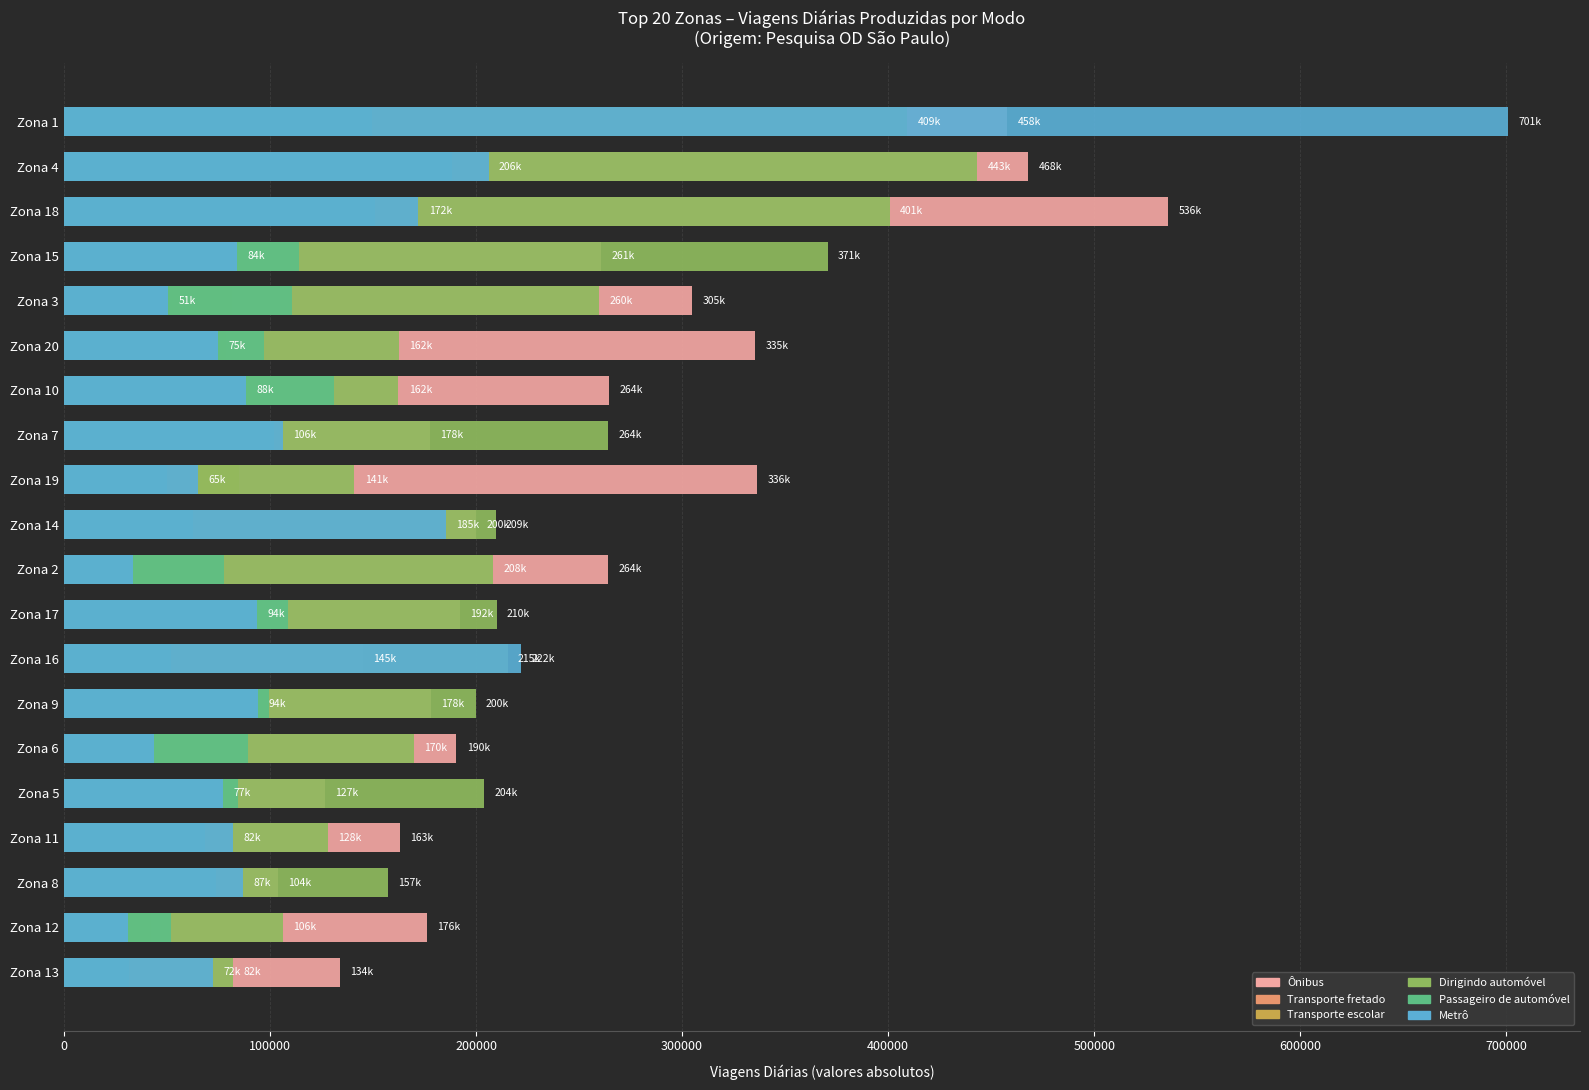

What are all the series names shown in the legend?

Ônibus, Transporte fretado, Transporte escolar, Dirigindo automóvel, Passageiro de automóvel, Metrô